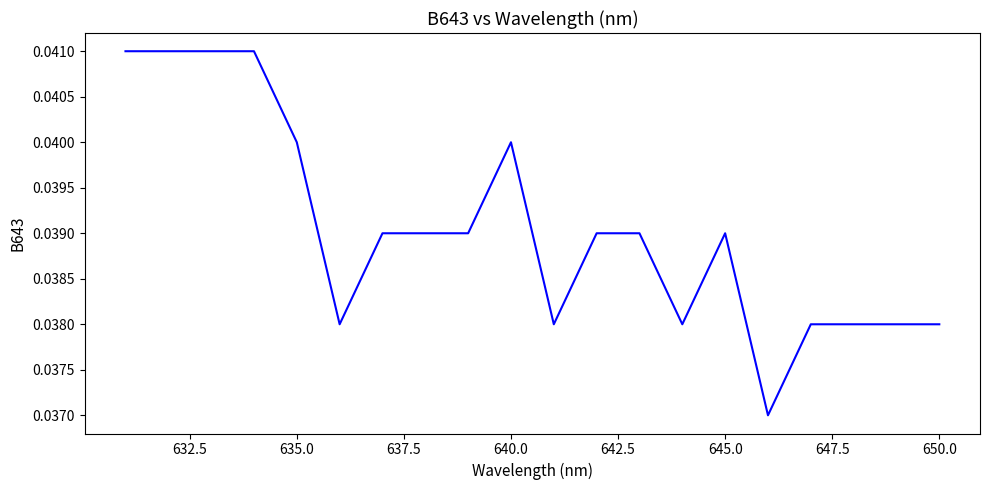

How many lines are shown in the chart?

1